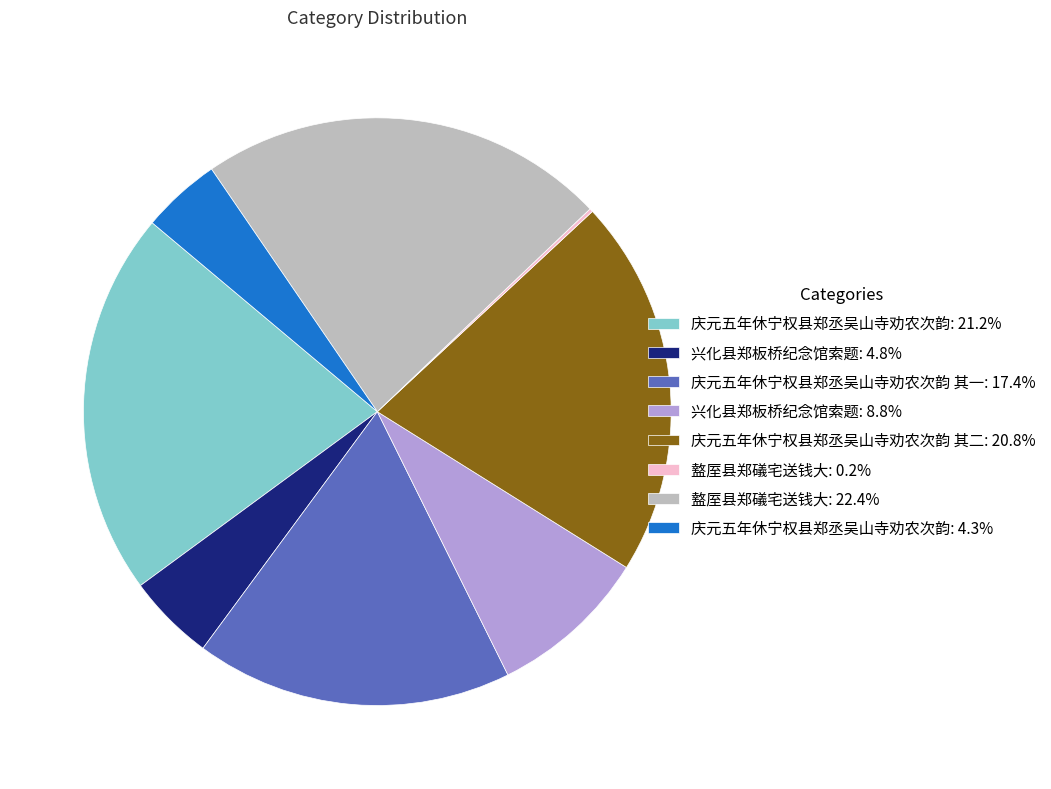

What is the ratio of the value at 盩厔县郑礒宅送钱大: 22.4% to the value at 庆元五年休宁权县郑丞吴山寺劝农次韵 其一: 17.4%?

1.3